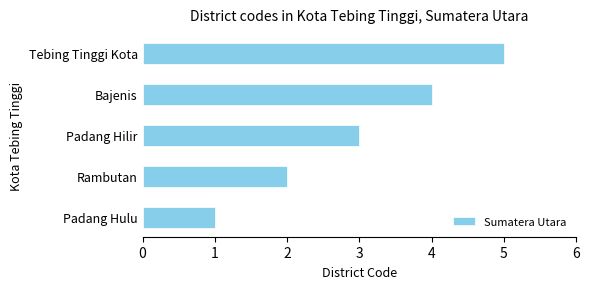

How many data points are less than 3?

2